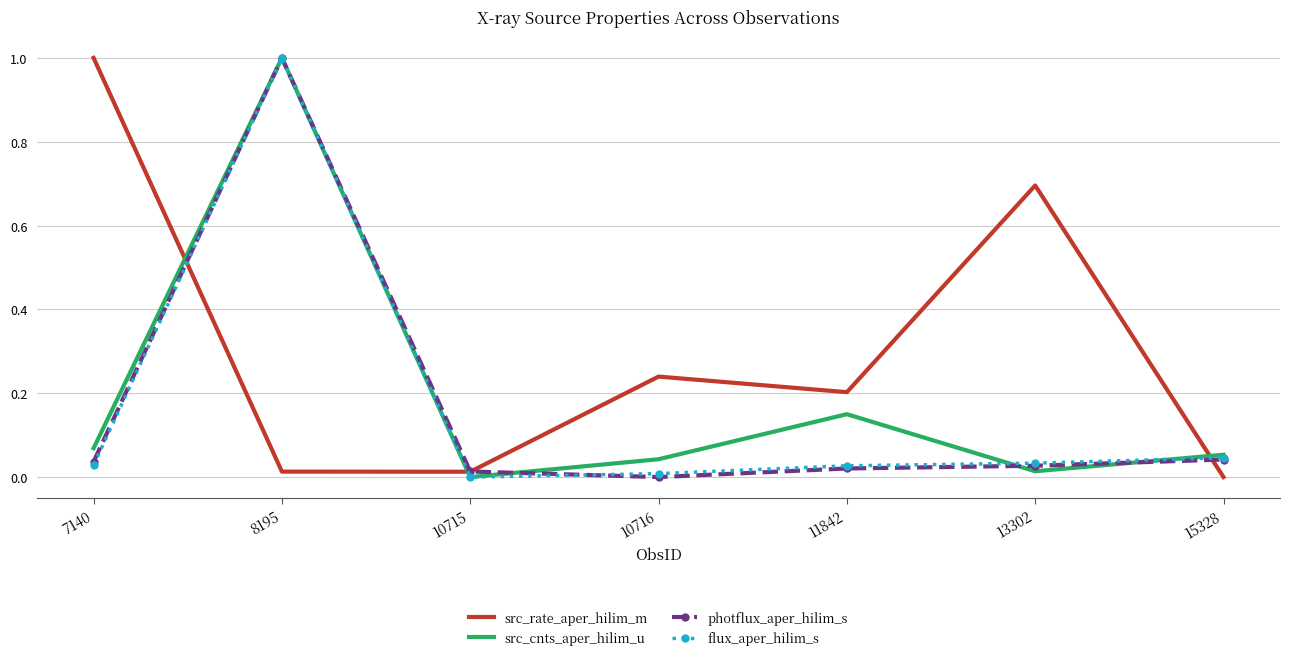

What is the greatest value displayed?

1.0